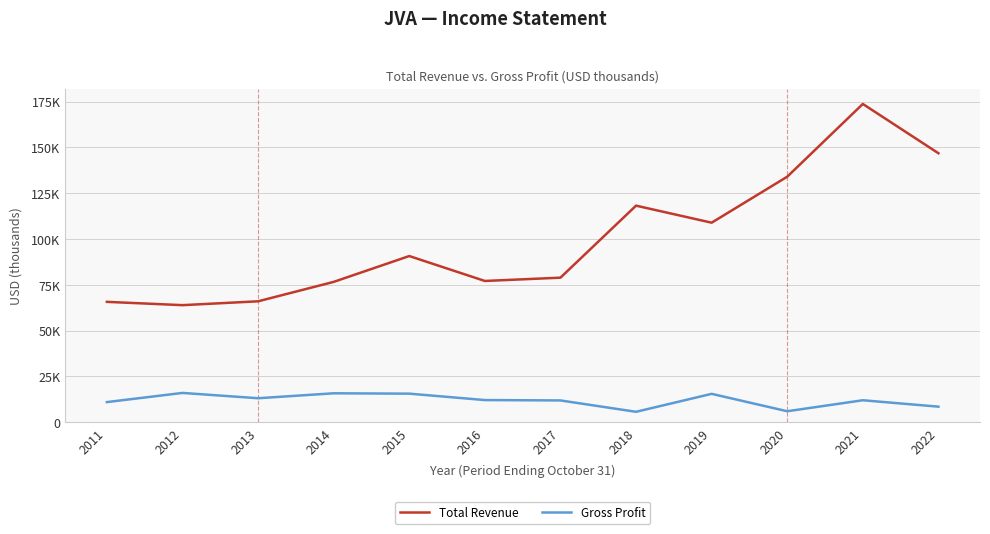

Reading right to left, list all the values displayed in this chart.

Total Revenue: 146800	173700	134000	108900	118200	78900	77100	90700	76600	66000	63900	65700
Gross Profit: 8500	12000	6000	15500	5700	11900	12100	15600	15800	13100	16000	11000